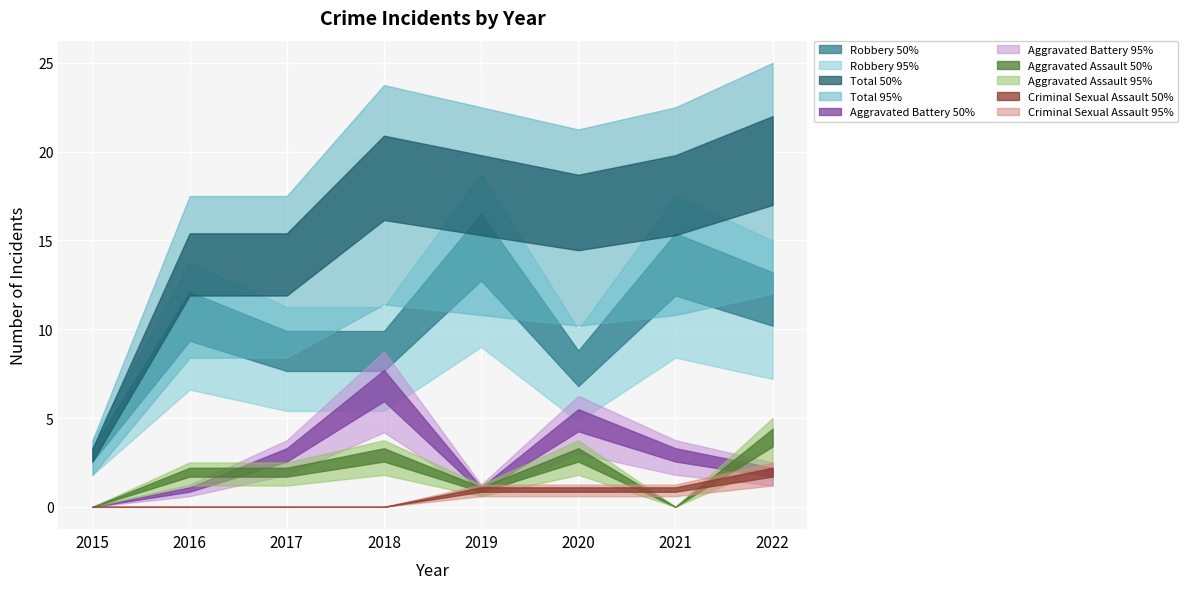

At which category is the sum across all series the highest?

2022